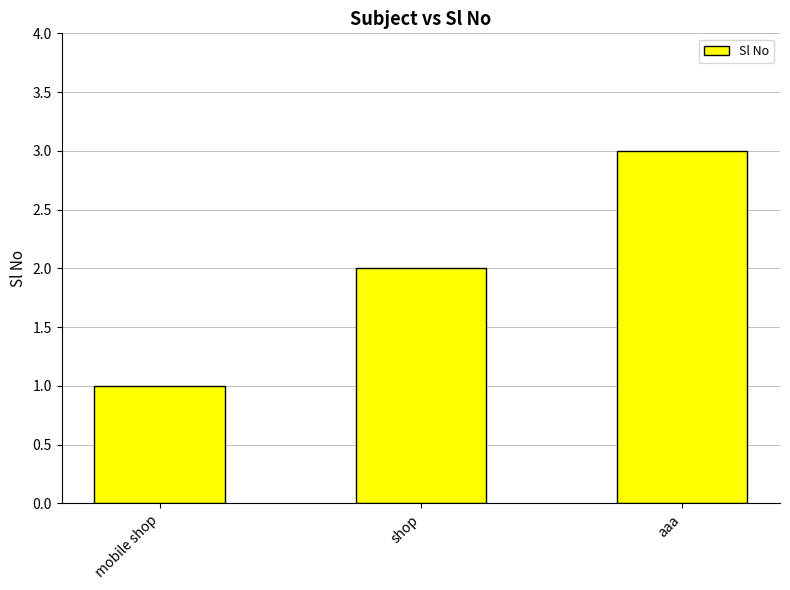

What is the label of the 1st bar from the right?

aaa